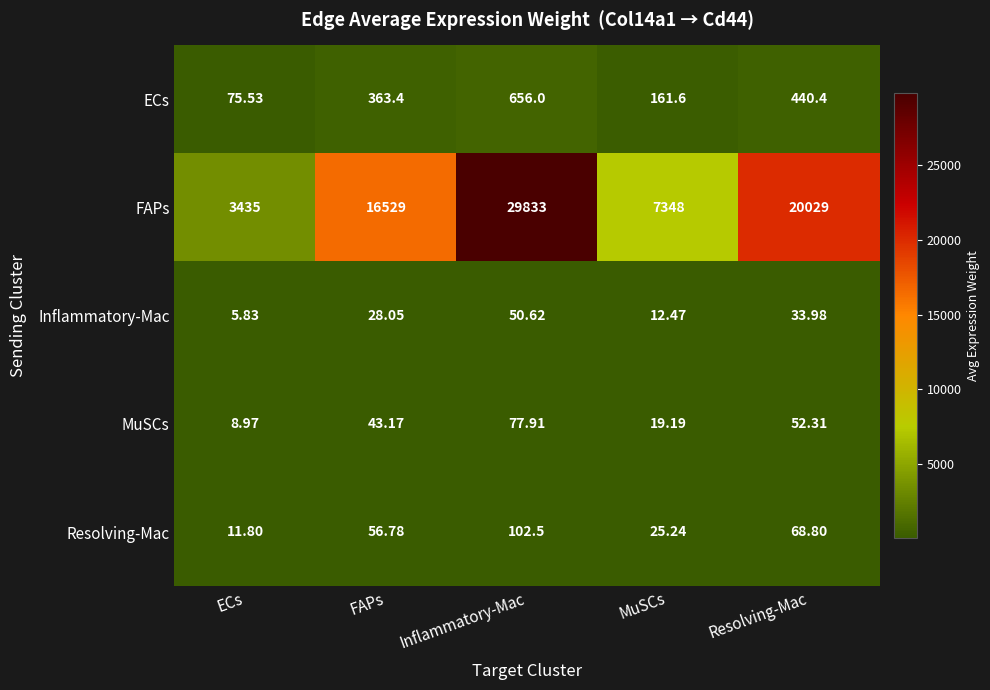

Which series changed the most between Inflammatory-Mac and MuSCs?

FAPs